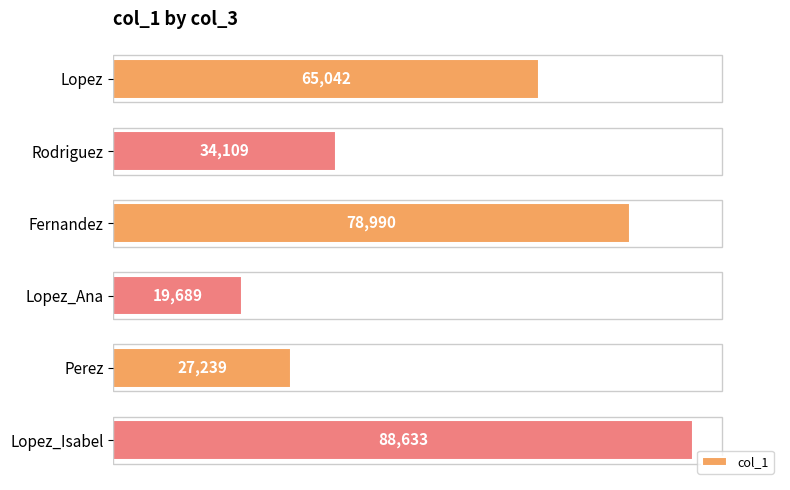

At which category does the chart reach its peak across all series?

Lopez_Isabel